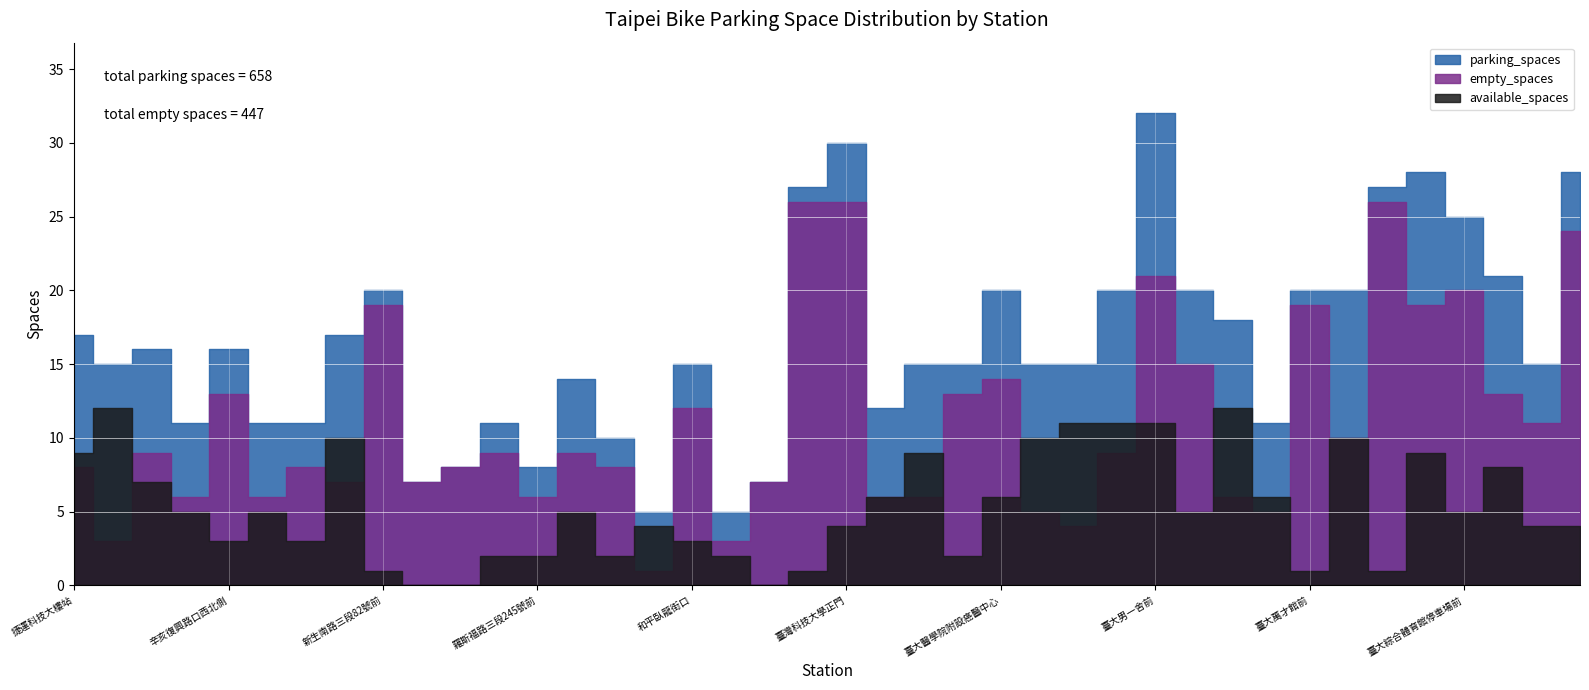

Rank the categories by available_spaces value from lowest to highest.

羅斯福路三段333巷9號旁, 辛亥路一段30號前, 銘傳國小側門, 新生南路三段82號前, 第二學生活動中心, 臺大萬才館前, 臺大社科院圖書館前, 羅斯福路三段311號前, 羅斯福路三段245號前, 羅斯福路三段269巷5號前, 溫州停車場, 臺灣科技大學後門, 辛亥復興路口西北側, 復興南路二段340巷口, 和平臥龍街口, 溫州公園, 臺灣科技大學正門, 基隆長興路口東側, 國北教大側門南側, 和平公園東側, 復興南路二段280號前, 大安運動中心停車場, 臺大男六舍前, 臺大綜合體育館停車場前, 臺灣科技大學側門, 臺大醫學院附設癌醫中心, 臺大土木研究大樓前, 國北教大實小東側門, 辛亥新生路口東南側, 捷運科技大樓站, 公館公園, 臺大法人語言訓練中心前, 新生南路三段52號前, 臺大環研大樓, 臺大國青大樓宿舍前, 臺大永齡生醫工程館, 臺大男七舍前, 臺大男一舍前, 復興南路二段273號前, 臺大動物醫院前